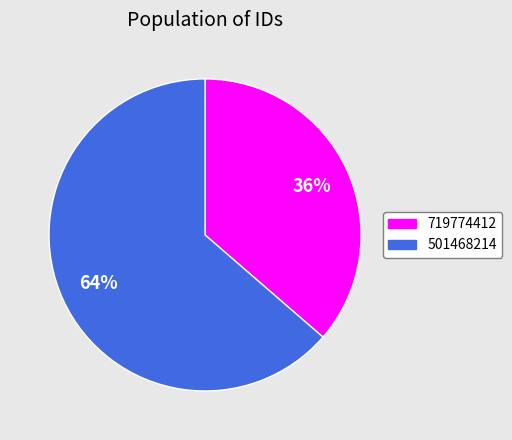

Rank the categories by value from highest to lowest.

501468214, 719774412